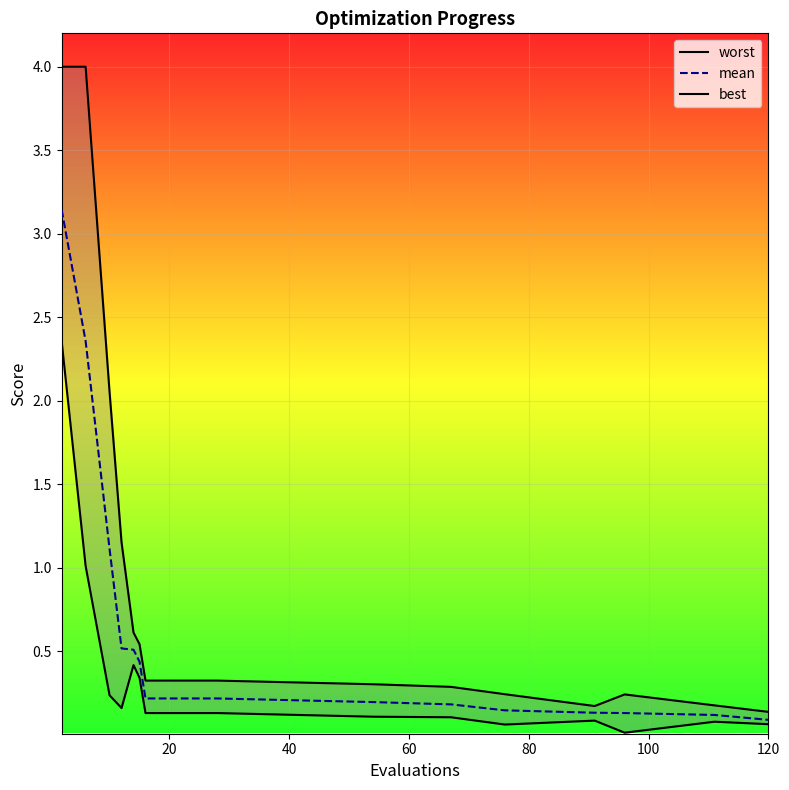

True or false: mean has more than 0 interior local peaks.

False